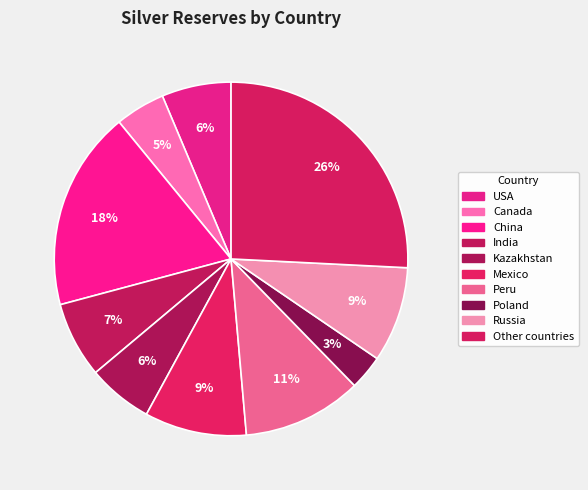

Is Canada the majority of the pie?

No